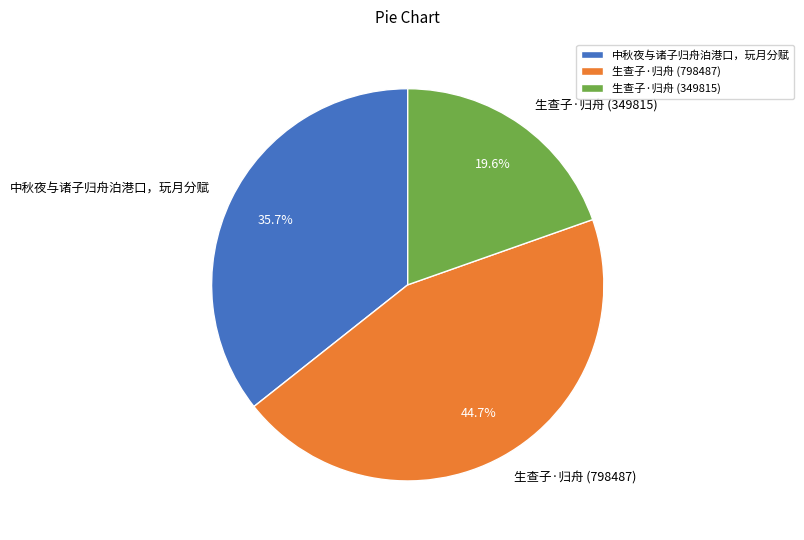

To the nearest percent, what portion does 生查子·归舟 (798487) represent?

45%